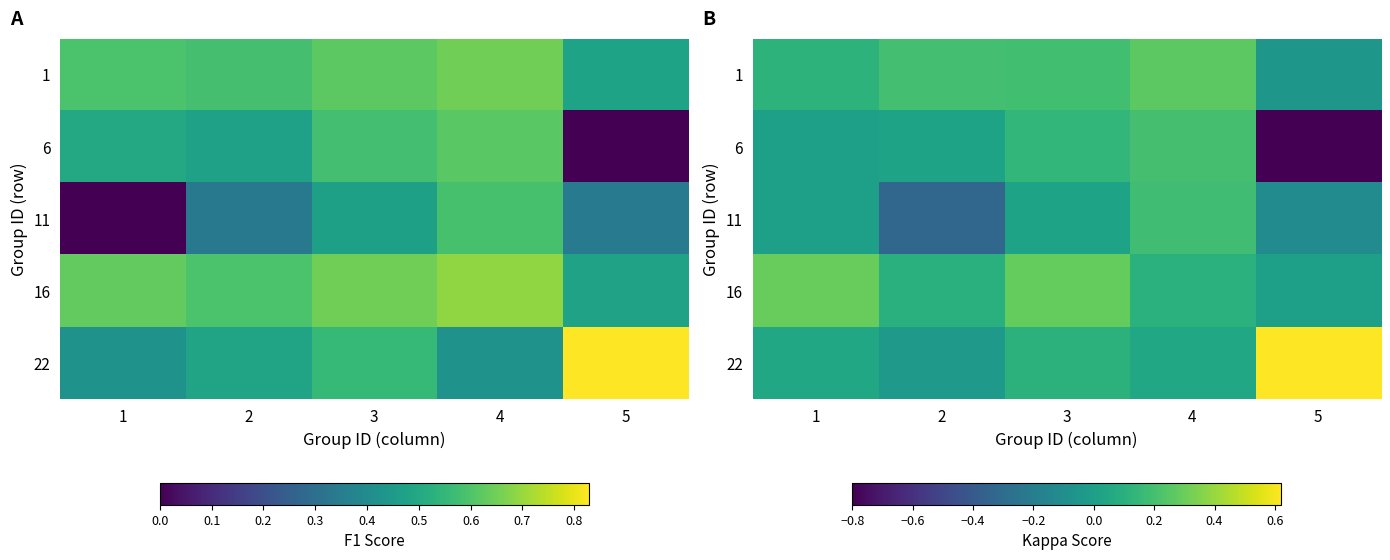

Count the number of data series in this chart.

5